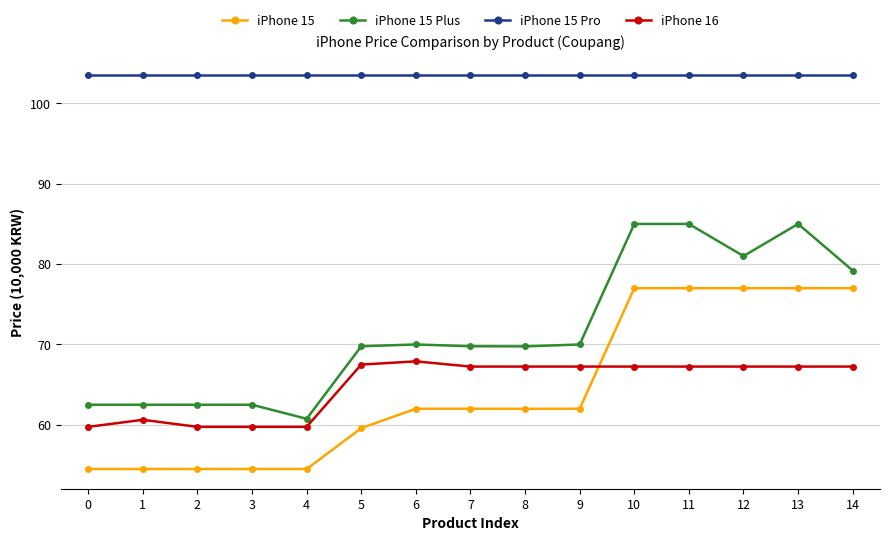

True or false: iPhone 15 and iPhone 15 Plus intersect in this chart.

False